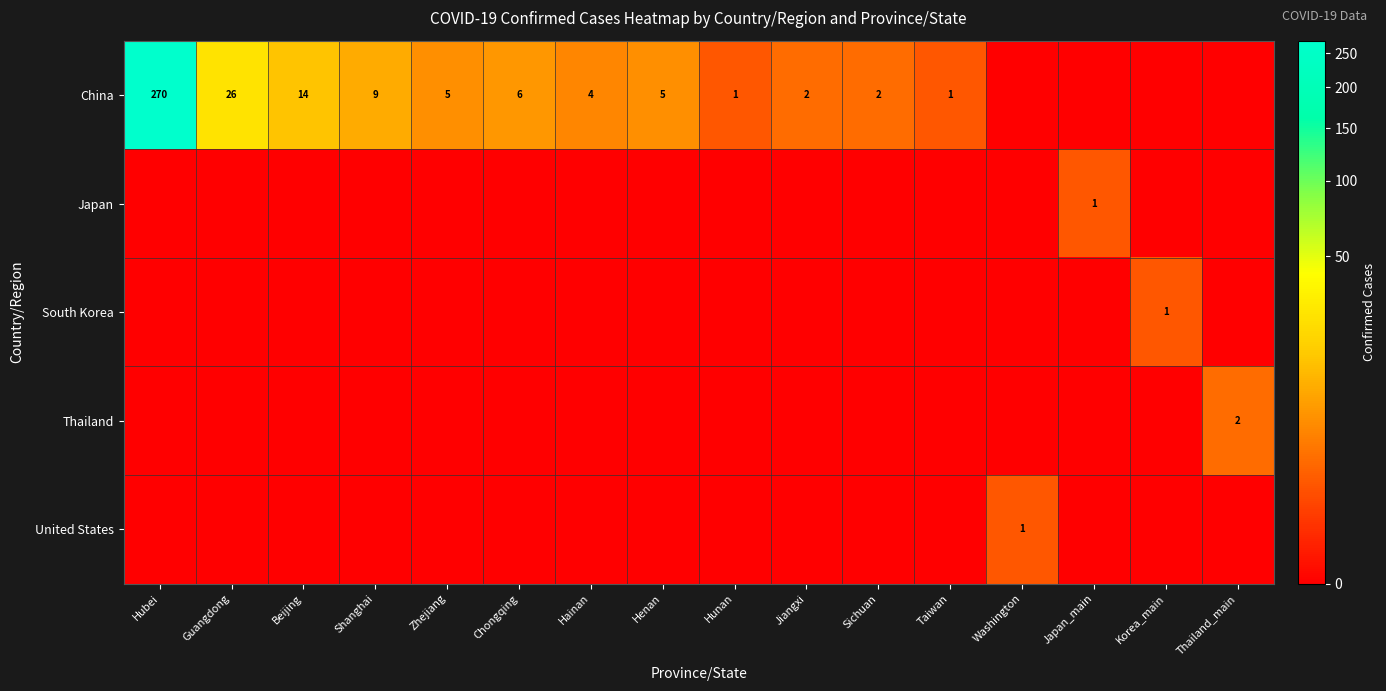

What is the spread (max minus min) of values at Hunan?

1